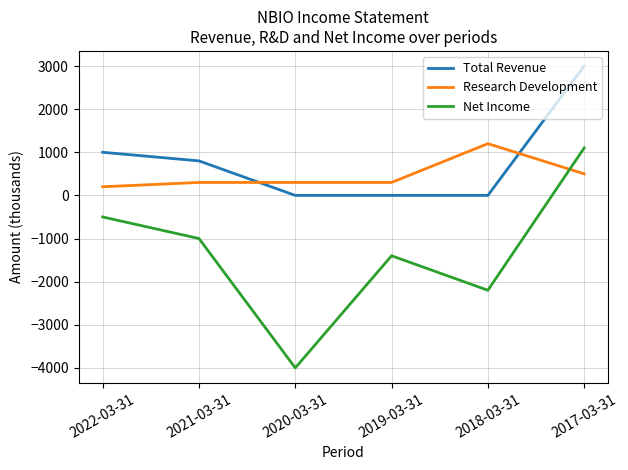

What is the average value of the Net Income series?

-1333